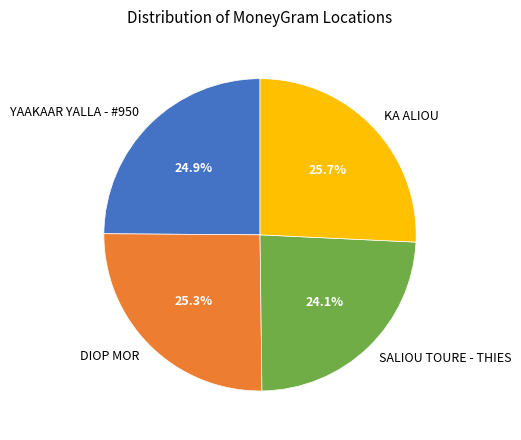

The KA ALIOU slice represents 26% of the pie. True or false?

True